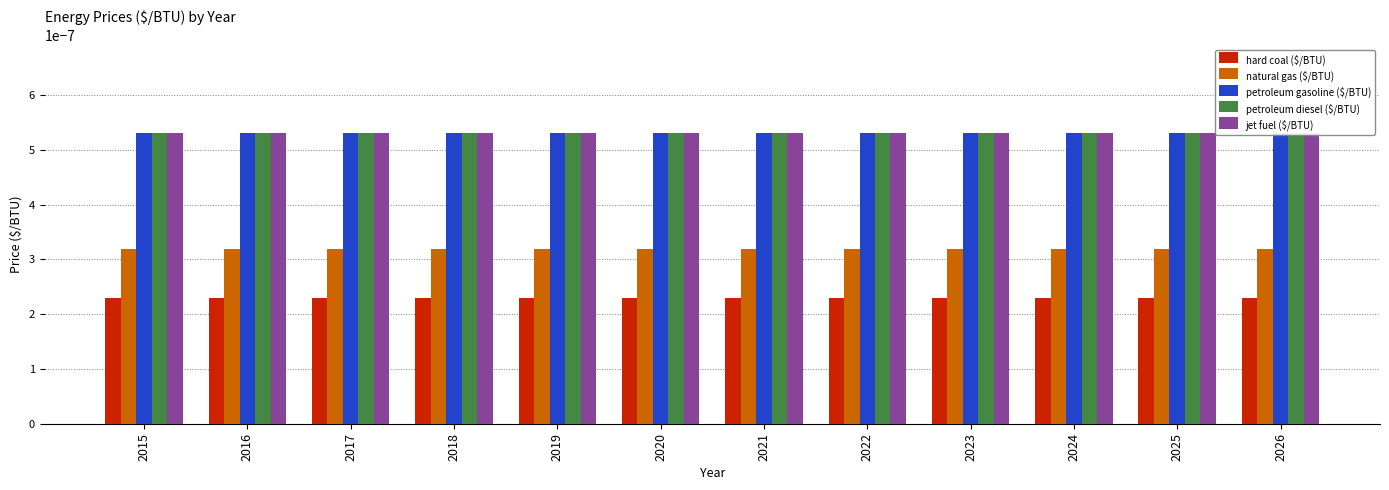

The hard coal ($/BTU) series shows 0.0 at 2015. True or false?

False